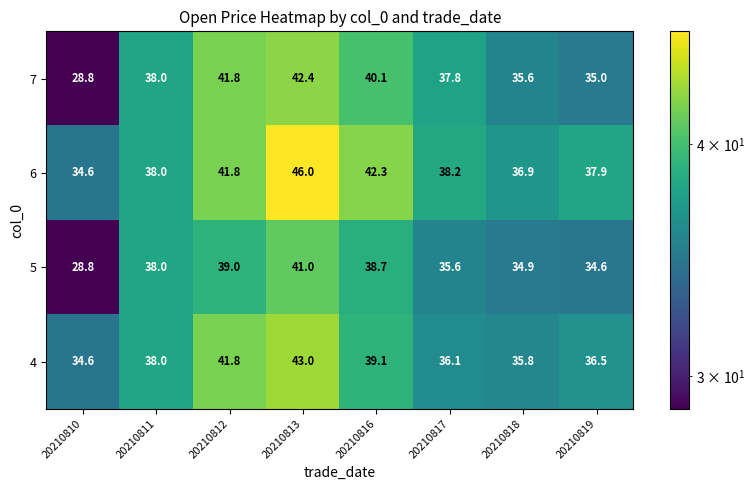

What is the minimum value for 4?

34.6